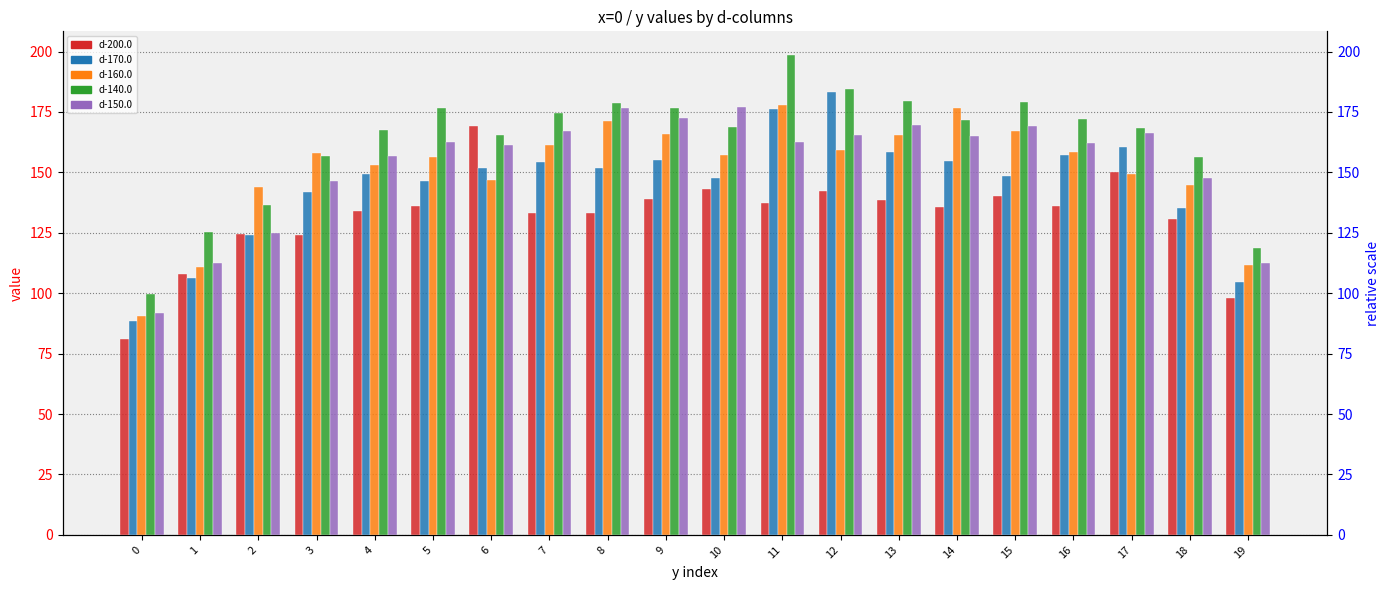

At which label does d-170.0 first exceed 151?

6